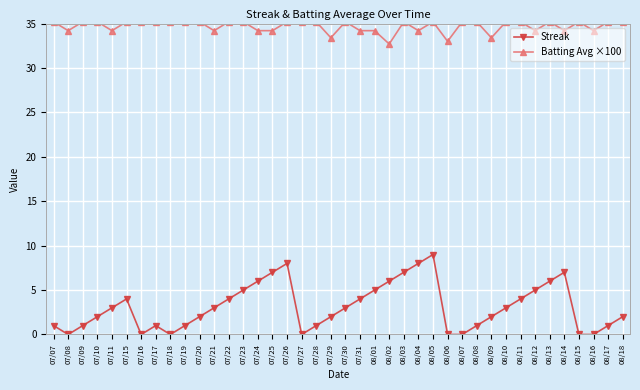

What are all the series names shown in the legend?

Streak, Batting Avg ×100